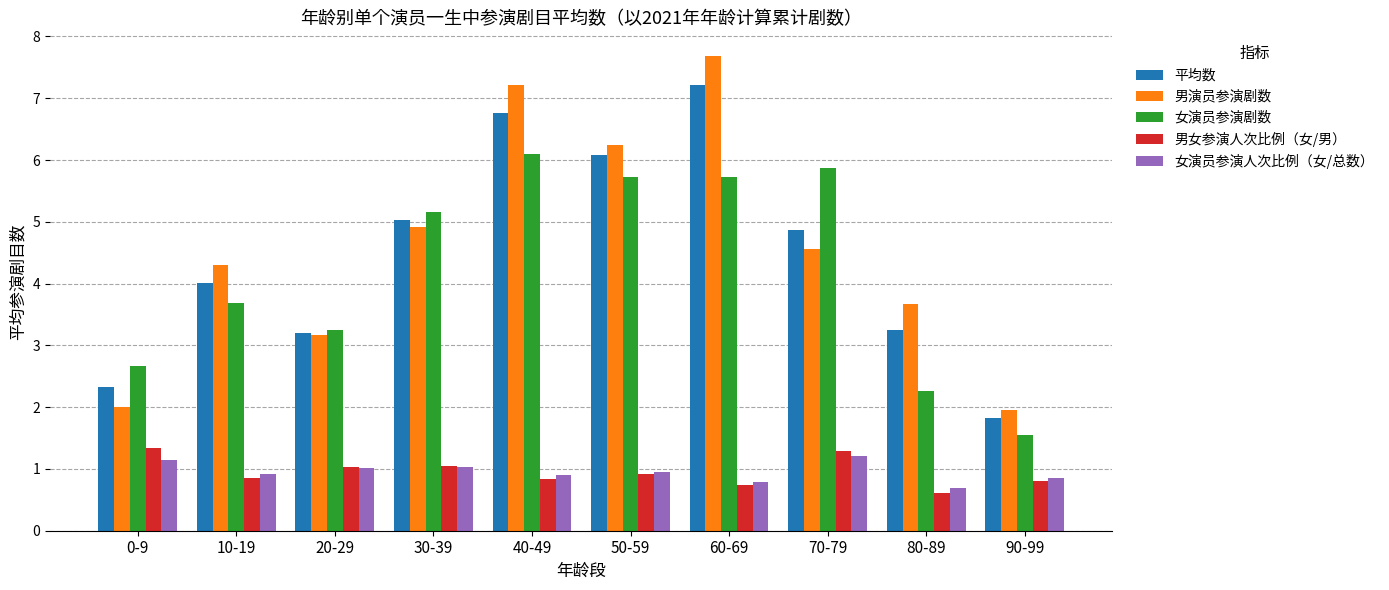

True or false: 男演员参演剧数 has a value of 7.0 at 10-19.

False